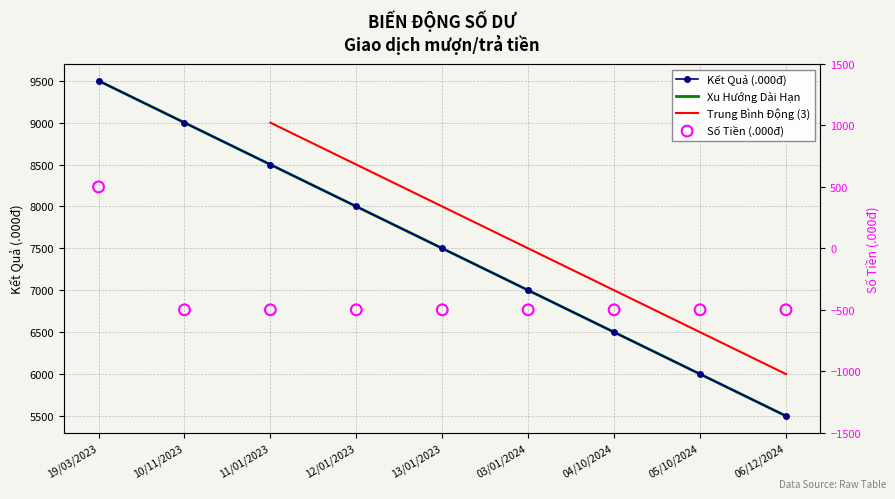

Is the value of SỐ TIỀN(đv:.000đ) at 13/01/2023 greater than the value of KẾT QUẢ(đv:.000đ) at 11/01/2023?

No